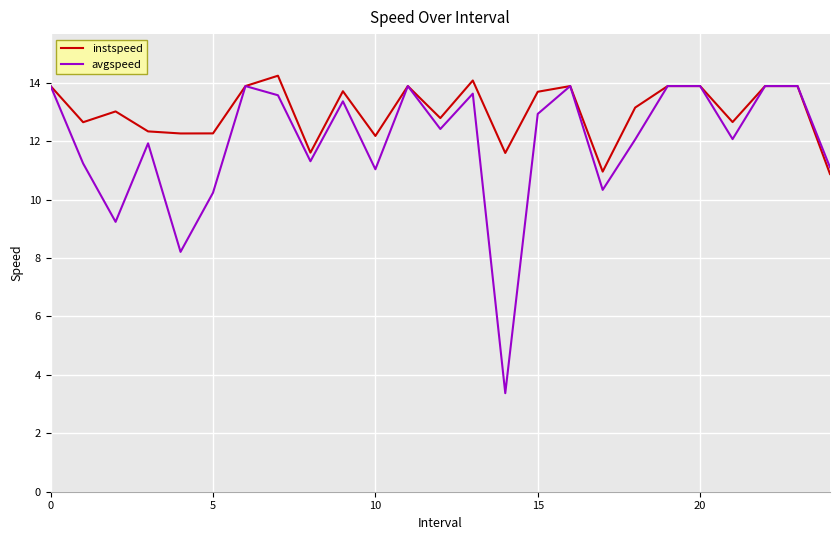

Rank the series by their average value, from lowest to highest.

avgspeed, instspeed